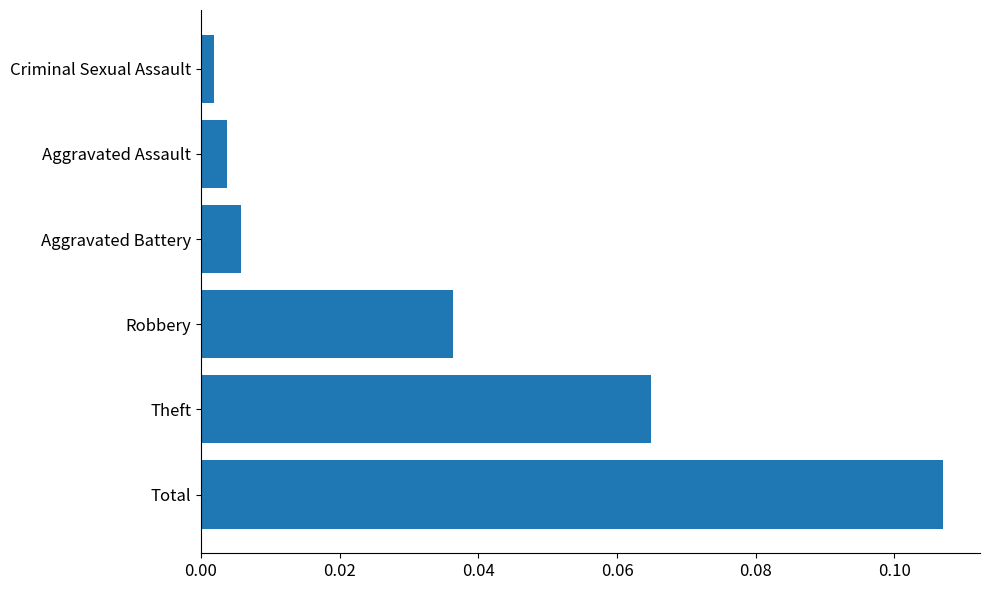

Is it true that the value at Theft is 0.0?

False